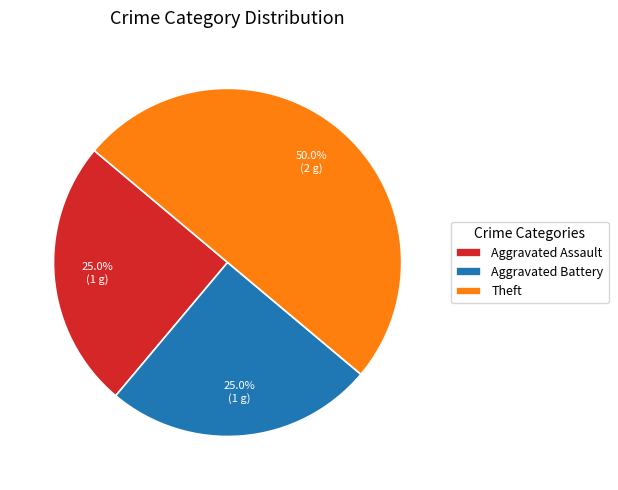

To the nearest percent, what portion does Theft represent?

50%